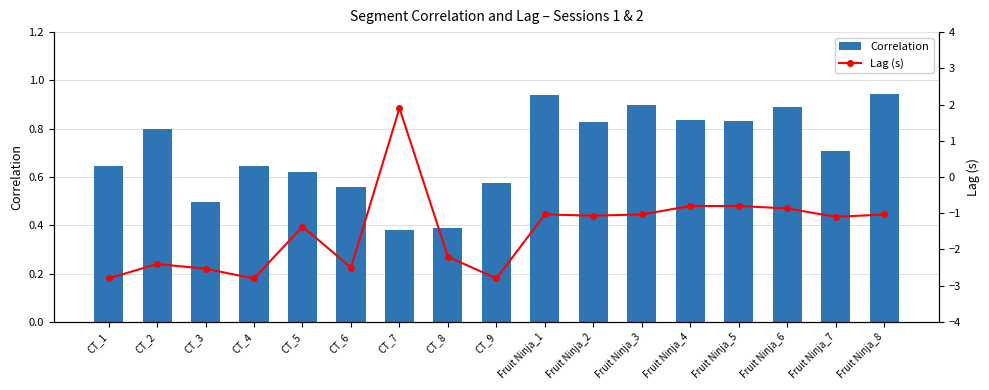

At which category does the chart reach its minimum across all series?

CT_1